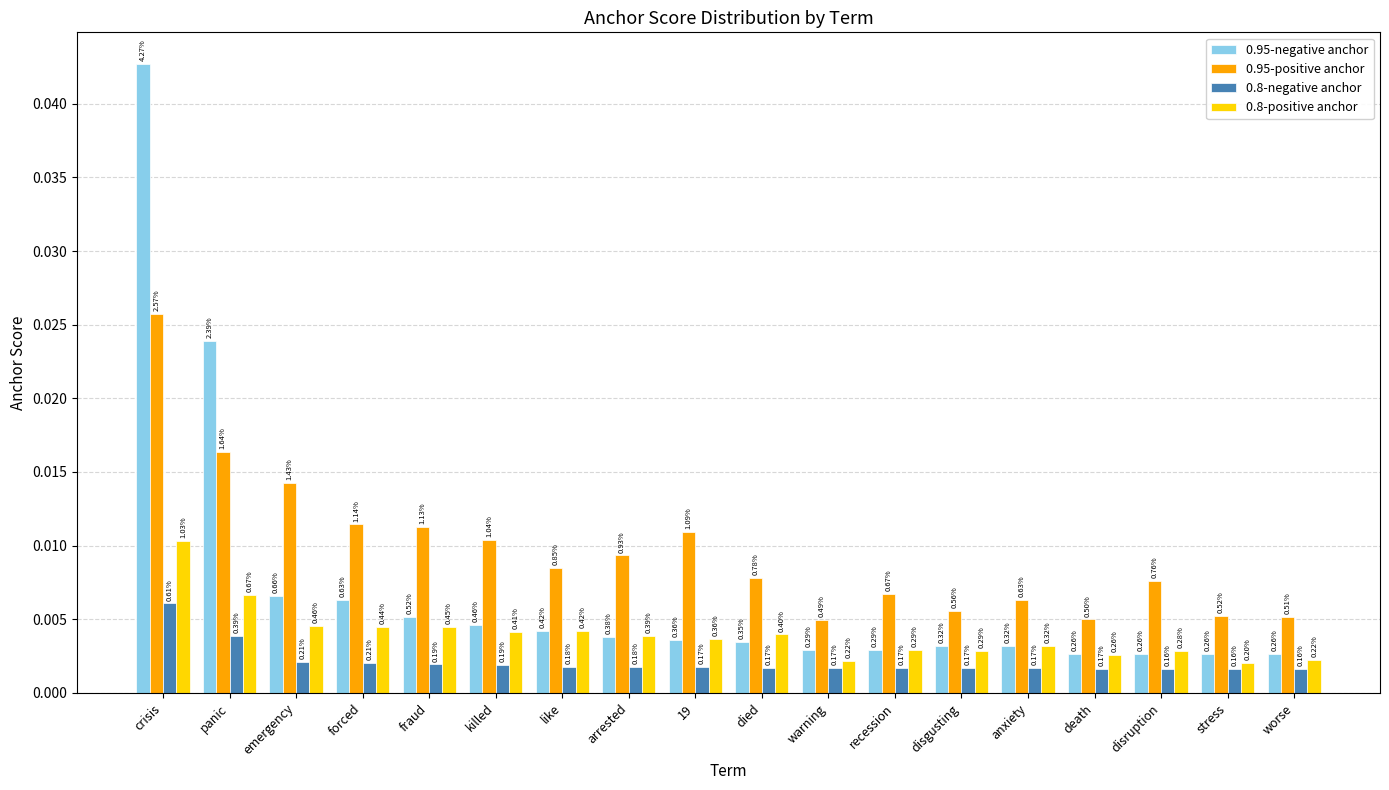

At disgusting, list the series in order from smallest to largest.

0.8-negative anchor, 0.8-positive anchor, 0.95-negative anchor, 0.95-positive anchor